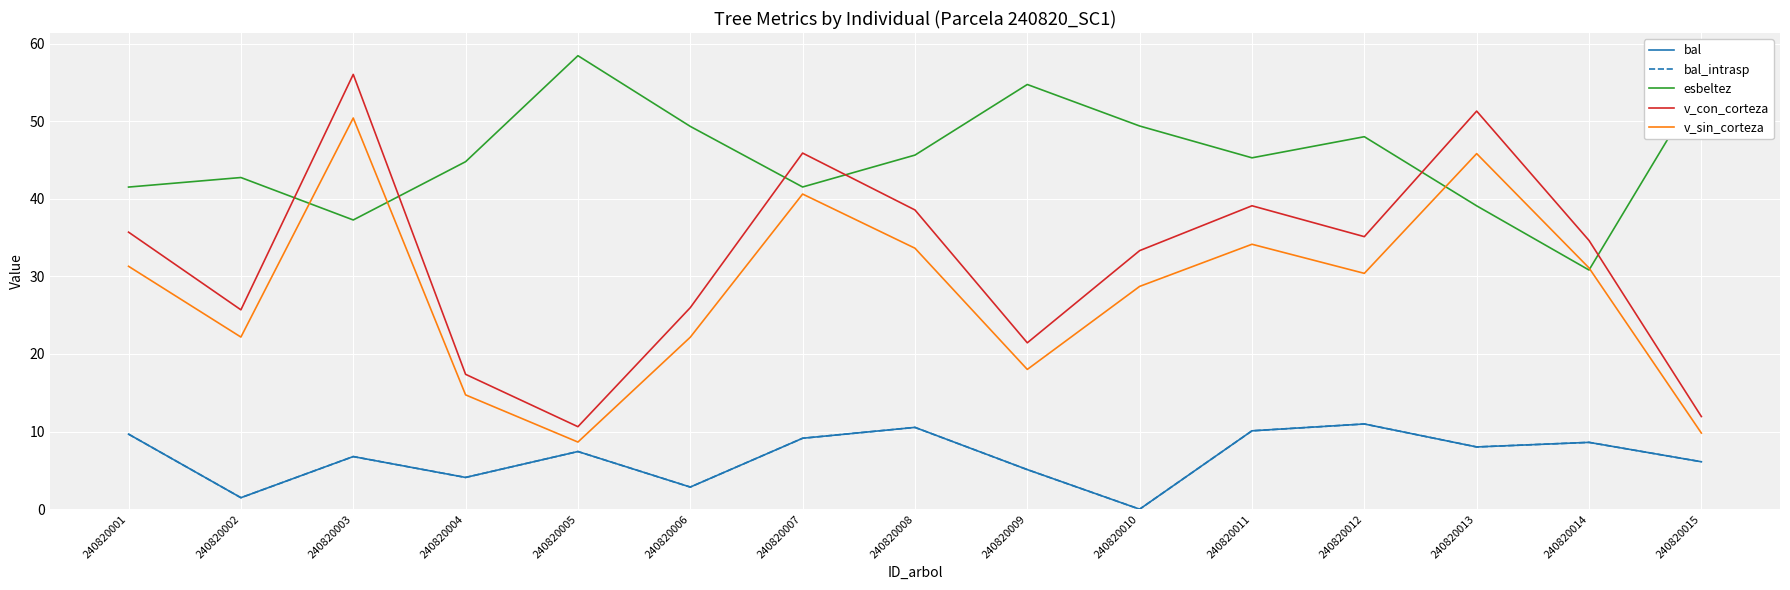

What is the value of the esbeltez point at the 2nd from the left?

42.7